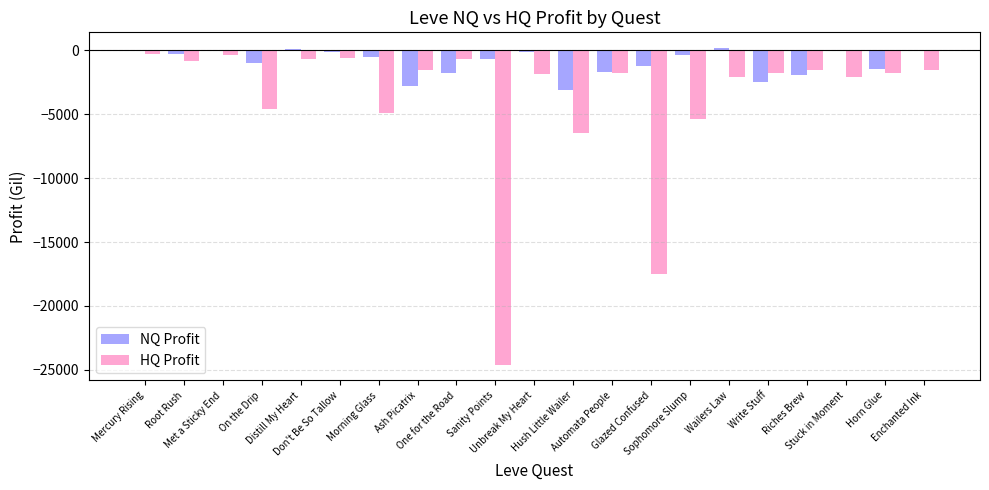

What is the sum of all HQ Profit values?

-83035